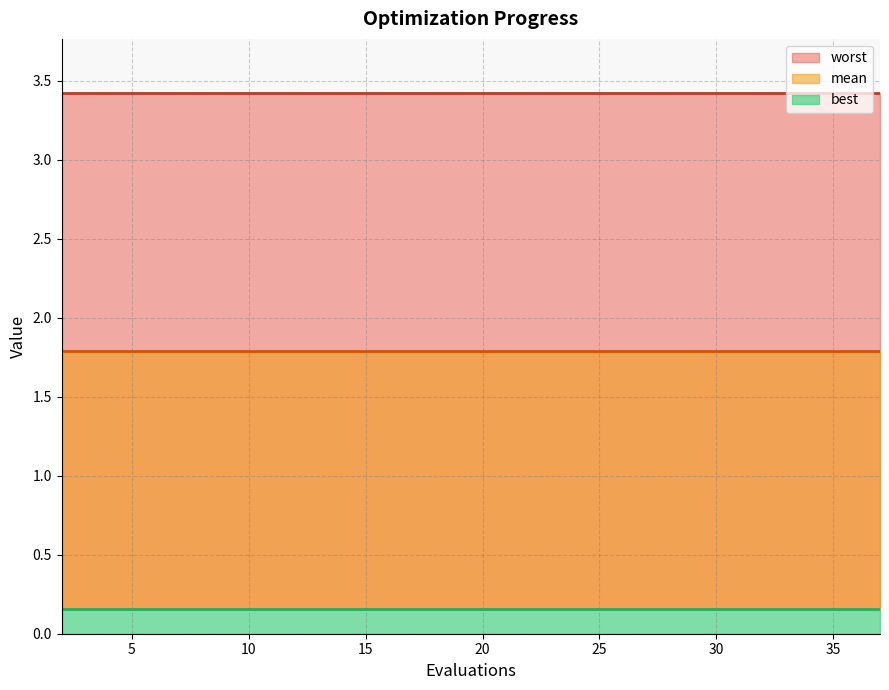

How many data points does each series have?

20